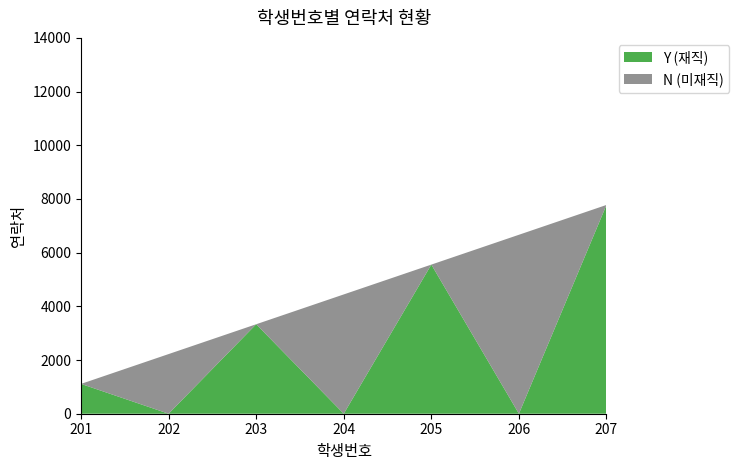

Reading left to right, transcribe the values for Y (재직).

201=1111	202=0	203=3333	204=0	205=5555	206=0	207=7777